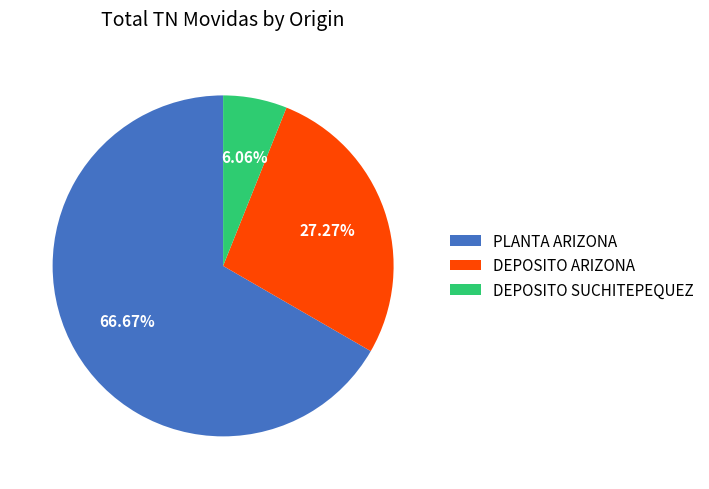

The PLANTA ARIZONA slice represents 67% of the pie. True or false?

True